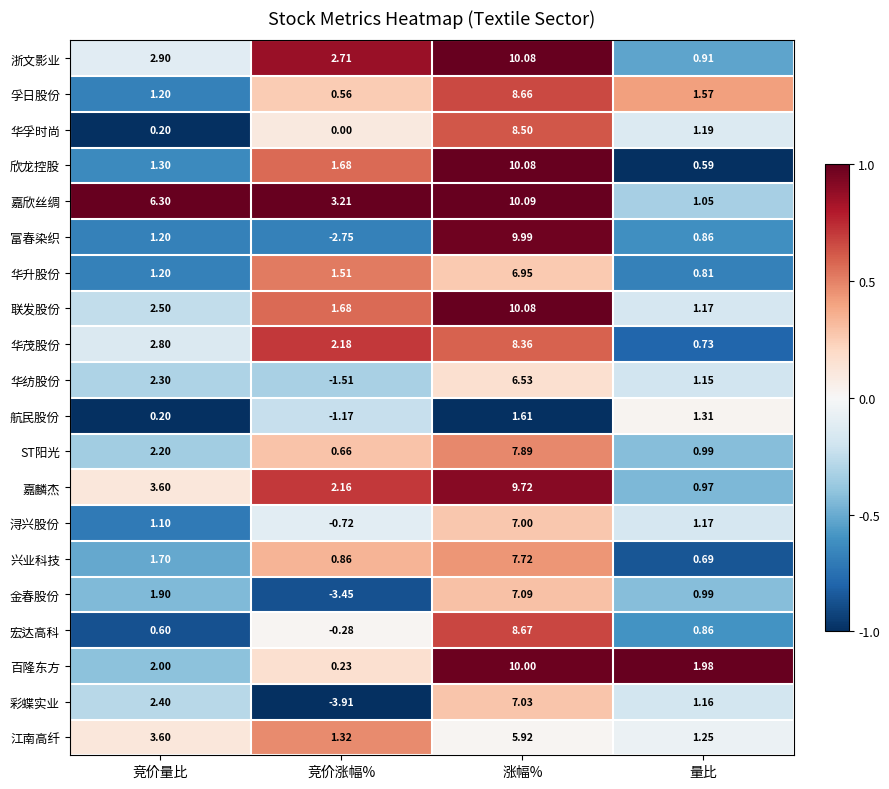

List the labels in order of 孚日股份 value, smallest first.

竞价涨幅%, 竞价量比, 量比, 涨幅%